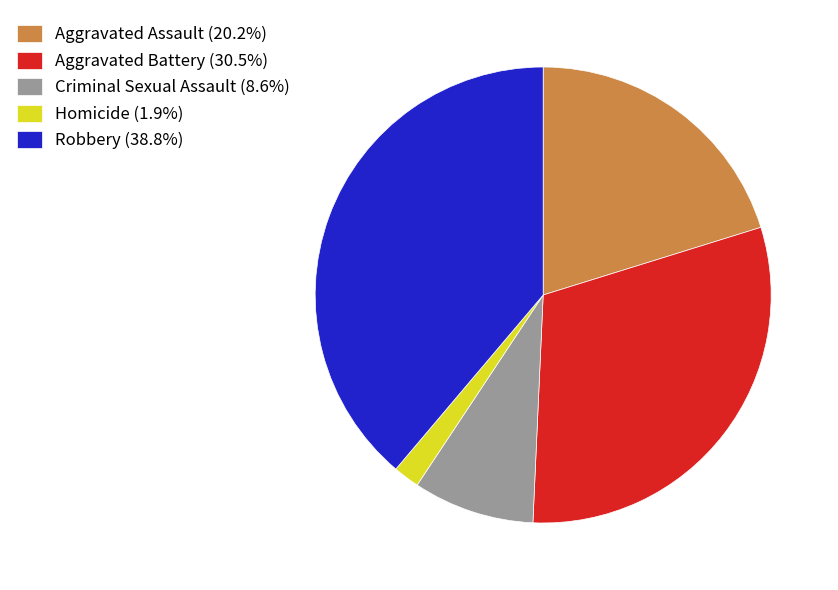

Does Homicide account for over 50% of the chart?

No